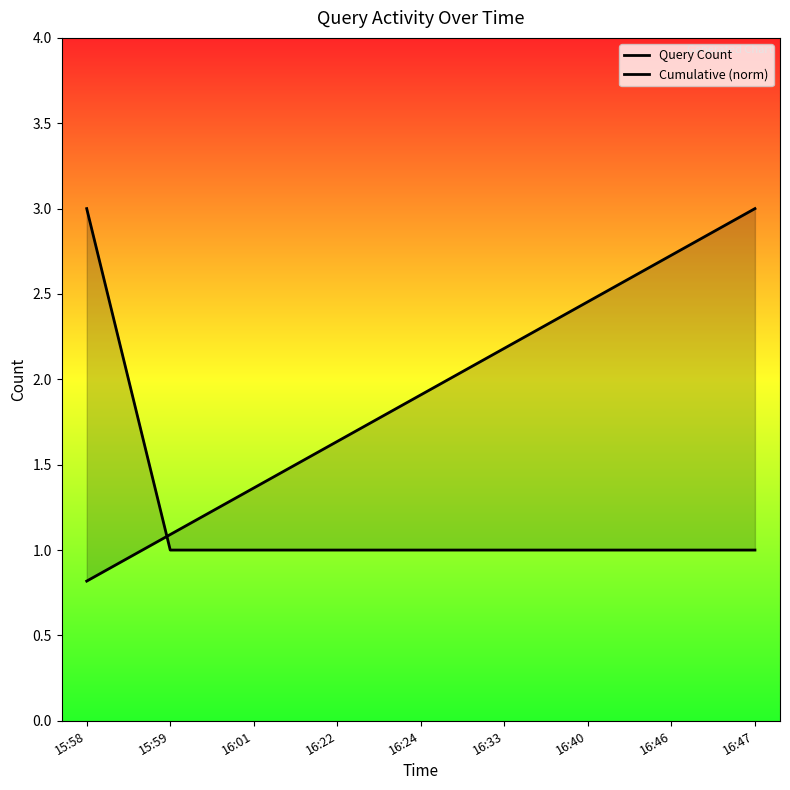

At which category is the sum across all series the highest?

16:47